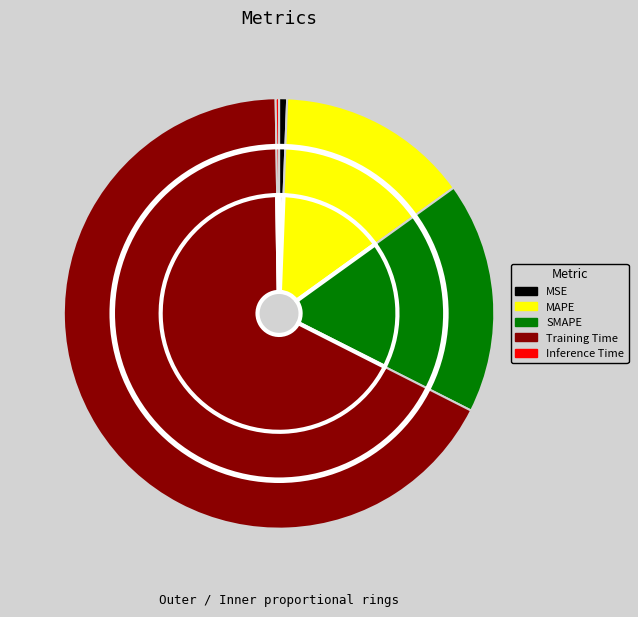

To the nearest percent, what is the average slice percentage?

20%